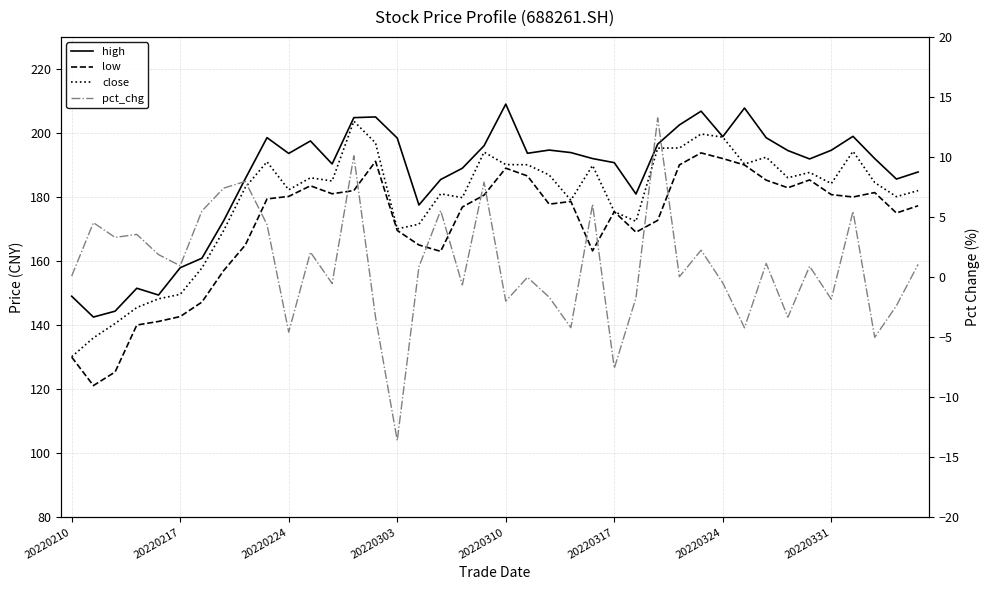

Rank the series at 20220224 from lowest to highest value.

pct_chg, low, close, high